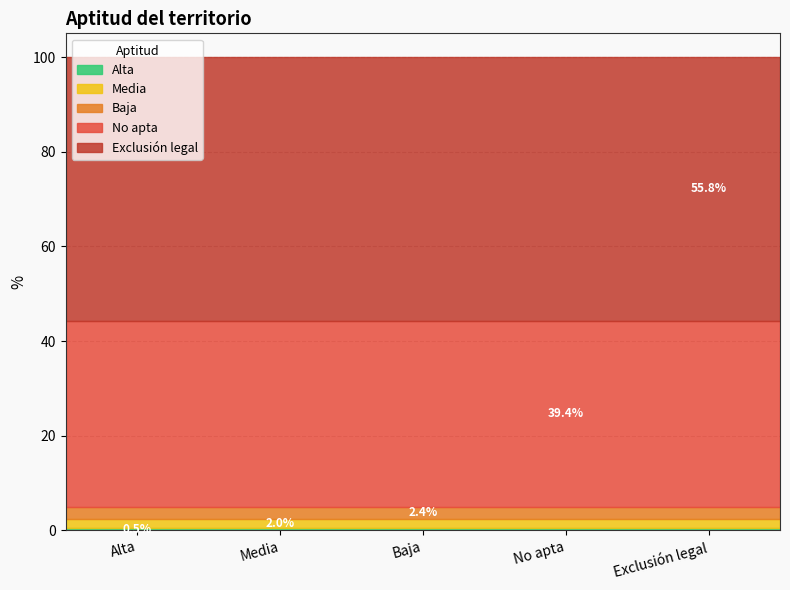

List the labels in order of value, largest first.

Exclusión legal, No apta, Baja, Media, Alta